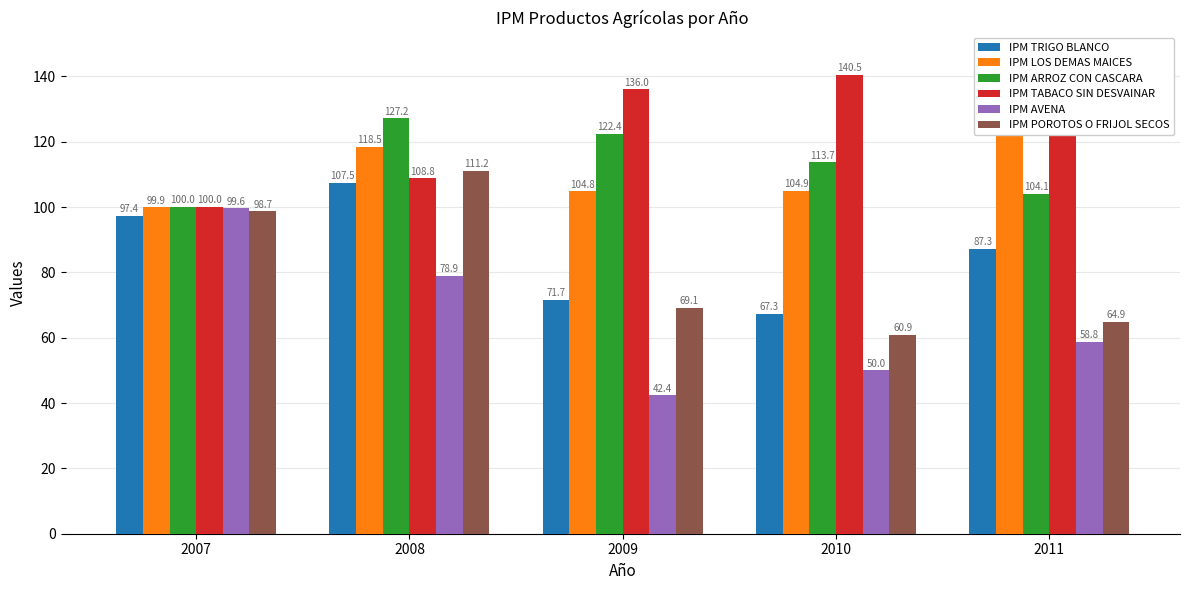

Is it true that IPM AVENA equals 58.8 at 2011?

True